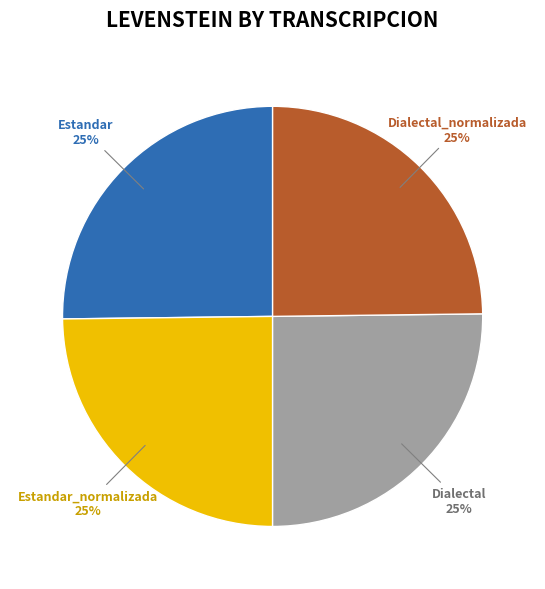

Is Dialectal_normalizada the majority of the pie?

No